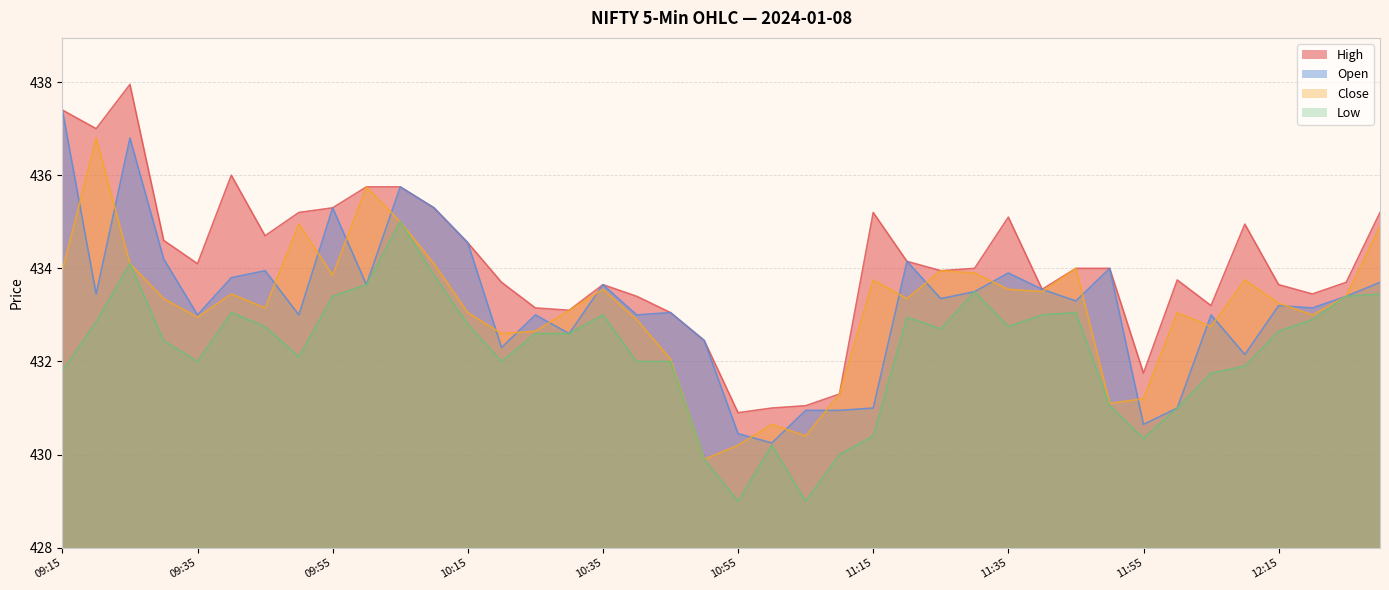

Reading left to right, list all the values displayed in this chart.

Close: 09:15=433.9	09:20=436.8	09:25=434.1	09:30=433.4	09:35=432.9	09:40=433.4	09:45=433.1	09:50=434.9	09:55=433.9	10:00=435.8	10:05=435.0	10:10=434.1	10:15=433.1	10:20=432.6	10:25=432.6	10:30=433.1	10:35=433.6	10:40=432.9	10:45=432.1	10:50=429.9	10:55=430.2	11:00=430.6	11:05=430.4	11:10=431.3	11:15=433.8	11:20=433.4	11:25=433.9	11:30=433.9	11:35=433.6	11:40=433.5	11:45=434.0	11:50=431.1	11:55=431.2	12:00=433.1	12:05=432.8	12:10=433.8	12:15=433.2	12:20=433.0	12:25=433.4	12:30=434.9
Open: 09:15=437.4	09:20=433.4	09:25=436.8	09:30=434.2	09:35=433.0	09:40=433.8	09:45=433.9	09:50=433.0	09:55=435.3	10:00=433.6	10:05=435.8	10:10=435.3	10:15=434.6	10:20=432.3	10:25=433.0	10:30=432.6	10:35=433.6	10:40=433.0	10:45=433.1	10:50=432.4	10:55=430.4	11:00=430.2	11:05=430.9	11:10=430.9	11:15=431.0	11:20=434.1	11:25=433.4	11:30=433.5	11:35=433.9	11:40=433.6	11:45=433.3	11:50=434.0	11:55=430.6	12:00=431.0	12:05=433.0	12:10=432.1	12:15=433.2	12:20=433.1	12:25=433.4	12:30=433.7
High: 09:15=437.4	09:20=437.0	09:25=437.9	09:30=434.6	09:35=434.1	09:40=436.0	09:45=434.7	09:50=435.2	09:55=435.3	10:00=435.8	10:05=435.8	10:10=435.3	10:15=434.6	10:20=433.7	10:25=433.1	10:30=433.1	10:35=433.6	10:40=433.4	10:45=433.1	10:50=432.4	10:55=430.9	11:00=431.0	11:05=431.1	11:10=431.3	11:15=435.2	11:20=434.1	11:25=433.9	11:30=434.0	11:35=435.1	11:40=433.6	11:45=434.0	11:50=434.0	11:55=431.8	12:00=433.8	12:05=433.2	12:10=434.9	12:15=433.6	12:20=433.4	12:25=433.7	12:30=435.2
Low: 09:15=431.8	09:20=432.9	09:25=434.1	09:30=432.4	09:35=432.0	09:40=433.1	09:45=432.8	09:50=432.1	09:55=433.4	10:00=433.6	10:05=435.0	10:10=433.9	10:15=432.8	10:20=432.0	10:25=432.6	10:30=432.6	10:35=433.0	10:40=432.0	10:45=432.0	10:50=429.9	10:55=429.0	11:00=430.2	11:05=429.0	11:10=430.0	11:15=430.4	11:20=432.9	11:25=432.7	11:30=433.5	11:35=432.8	11:40=433.0	11:45=433.1	11:50=431.1	11:55=430.4	12:00=431.0	12:05=431.8	12:10=431.9	12:15=432.6	12:20=432.9	12:25=433.4	12:30=433.4